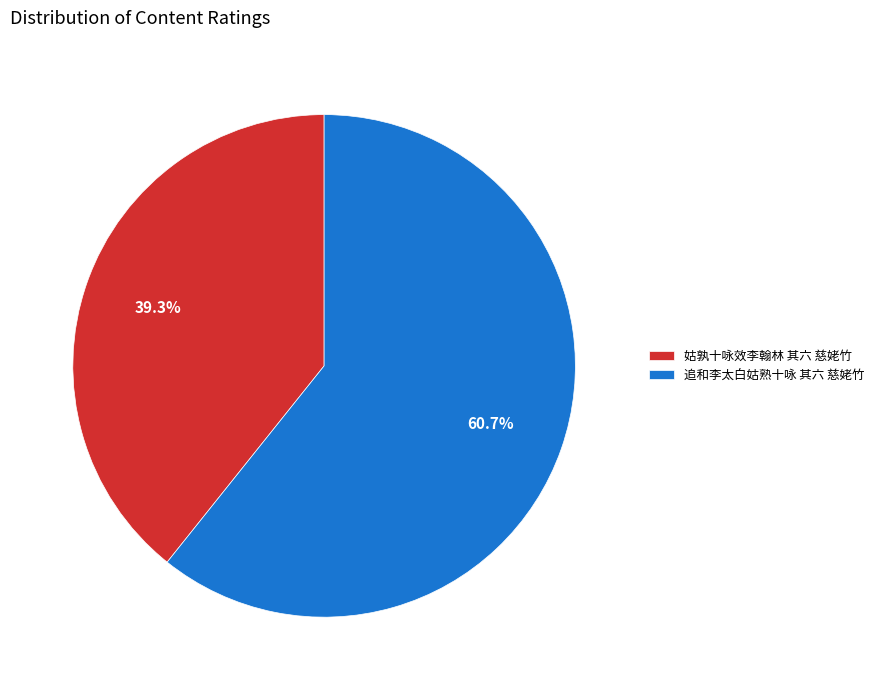

To the nearest percent, what portion does 姑孰十咏效李翰林 其六 慈姥竹 represent?

39%